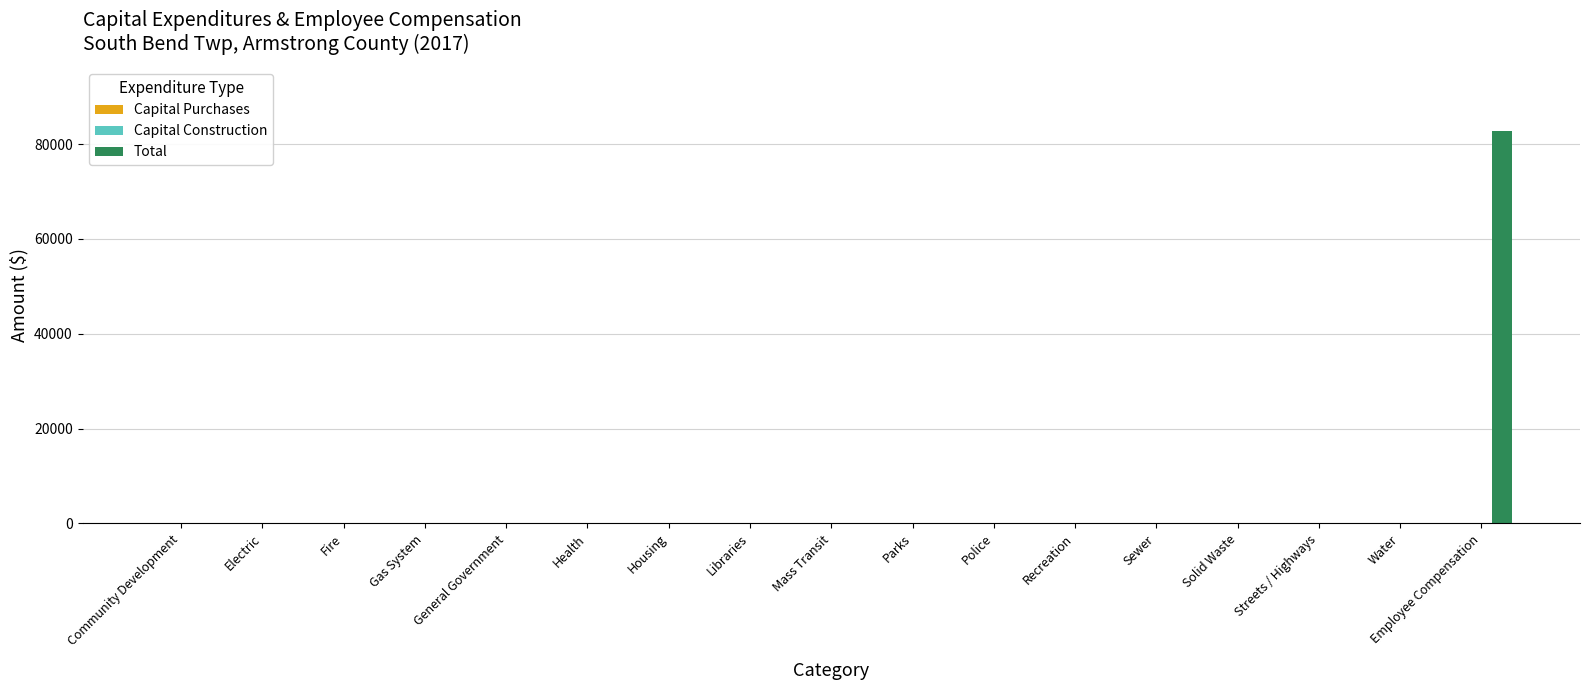

Which label corresponds to the largest value in the chart?

Employee Compensation